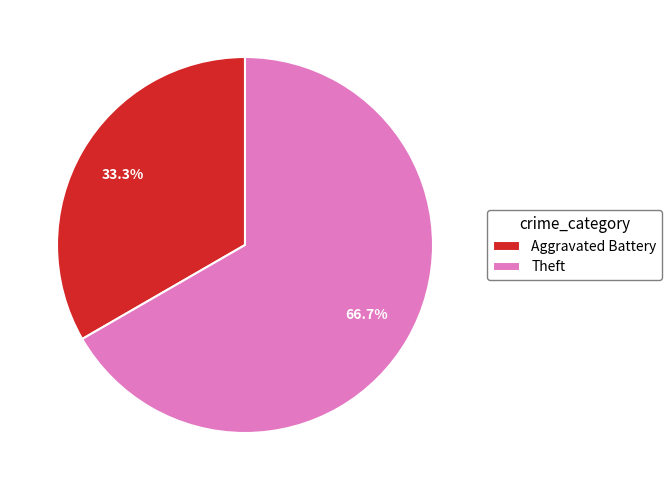

To the nearest percent, what percentage of the pie is Theft?

67%